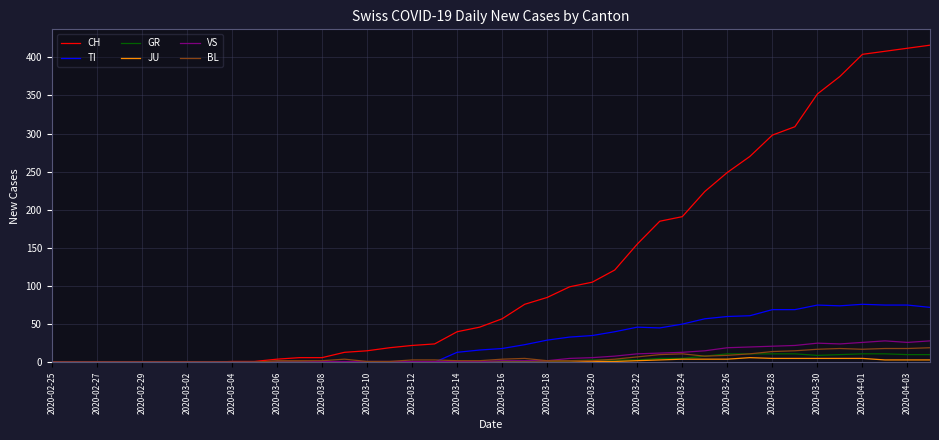

Which series has the largest total across all categories?

CH